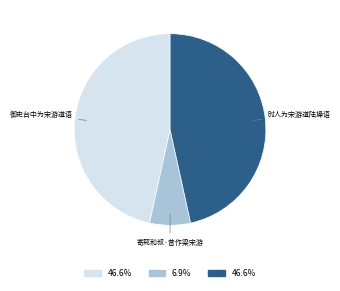

Is there a majority slice in this chart?

No